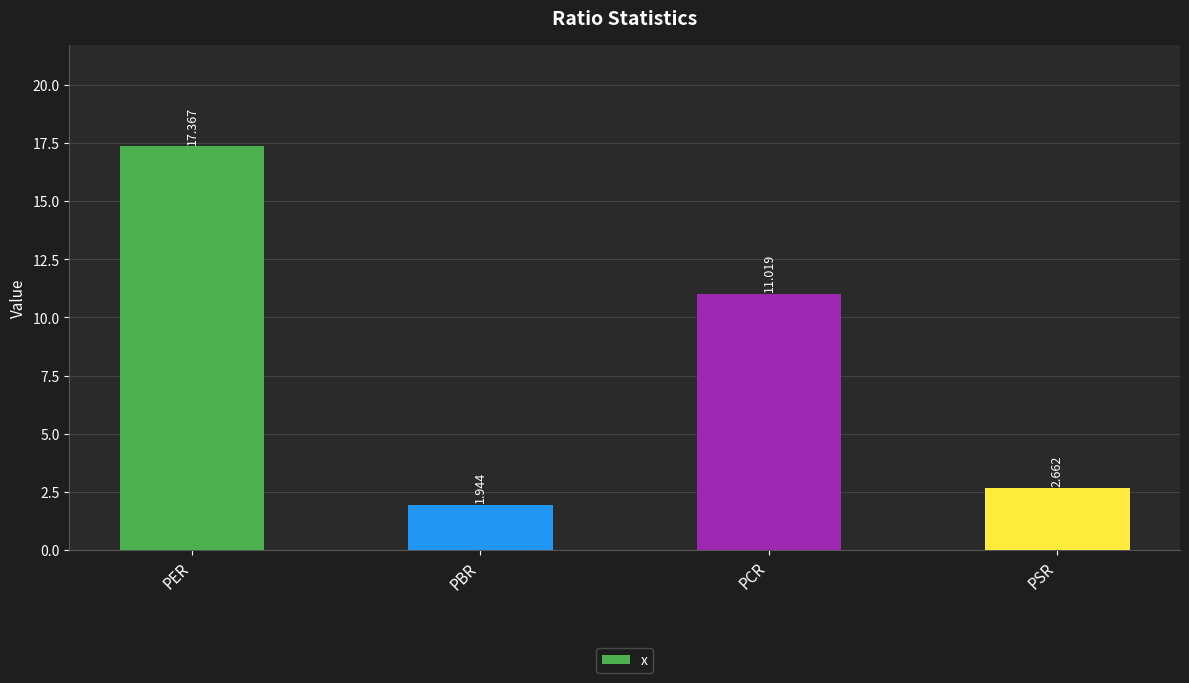

At which category does the chart reach its minimum across all series?

PBR